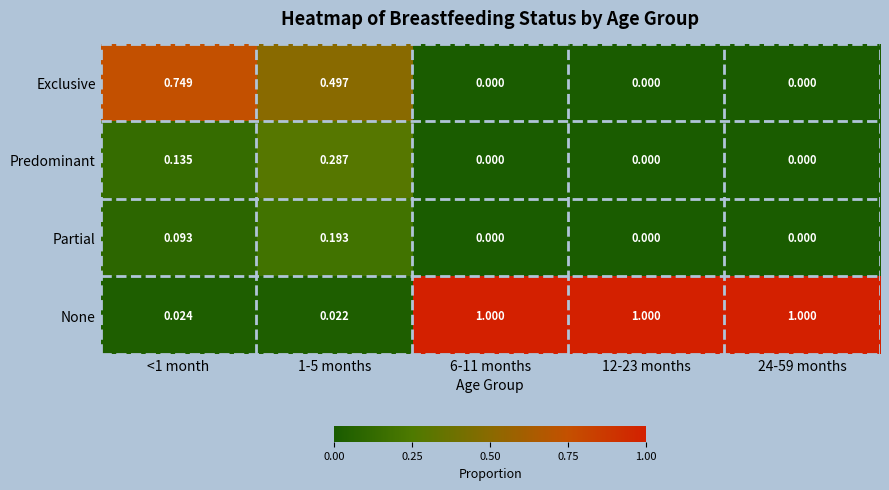

List the series in order of their peak value, lowest first.

Partial, Predominant, Exclusive, None